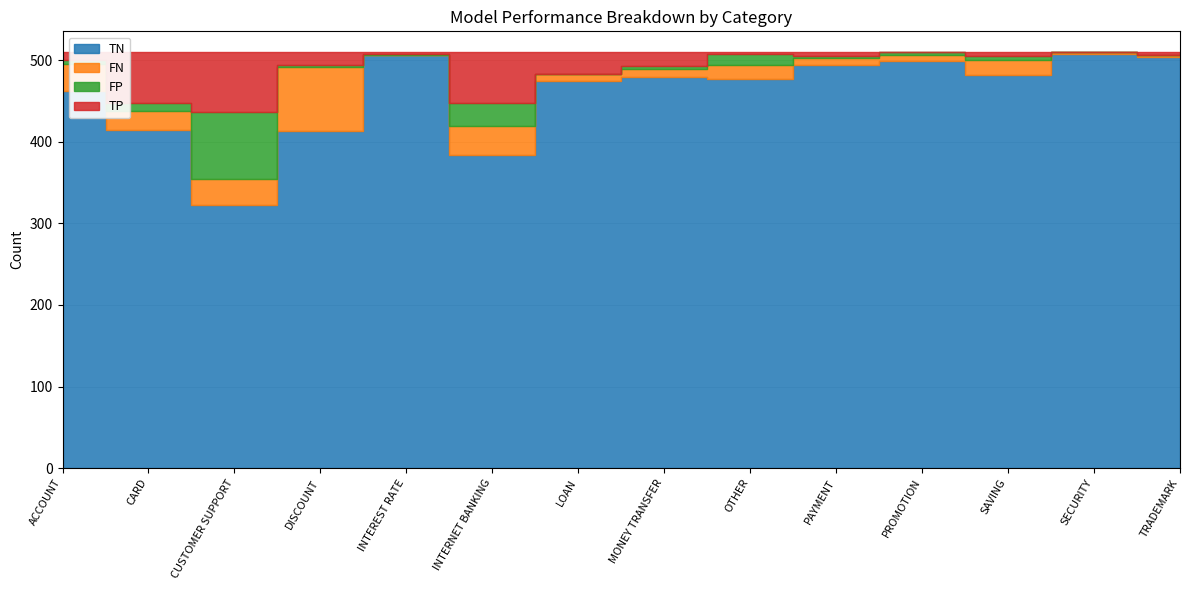

What is the label of the 6th point from the right?

OTHER